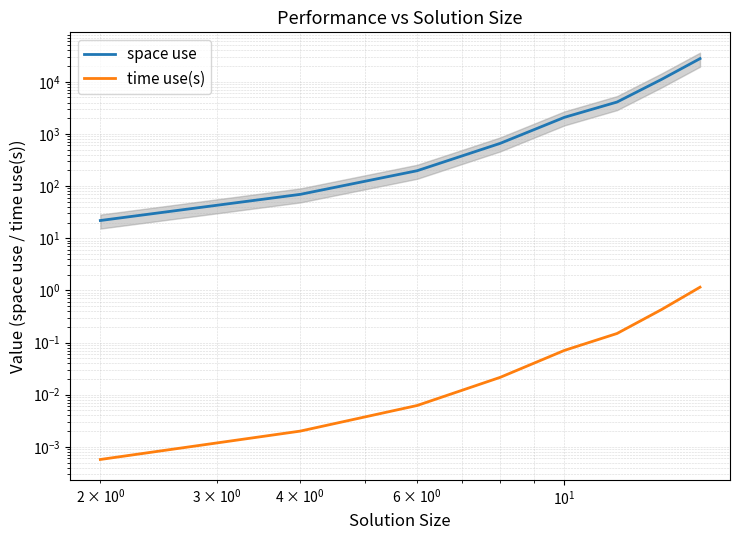

What is the difference between the second highest and second lowest values in the space use series?

11032.9